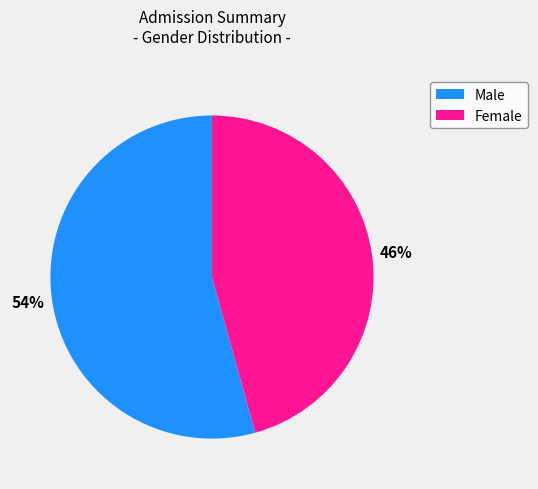

To the nearest percent, what portion does Male represent?

54%